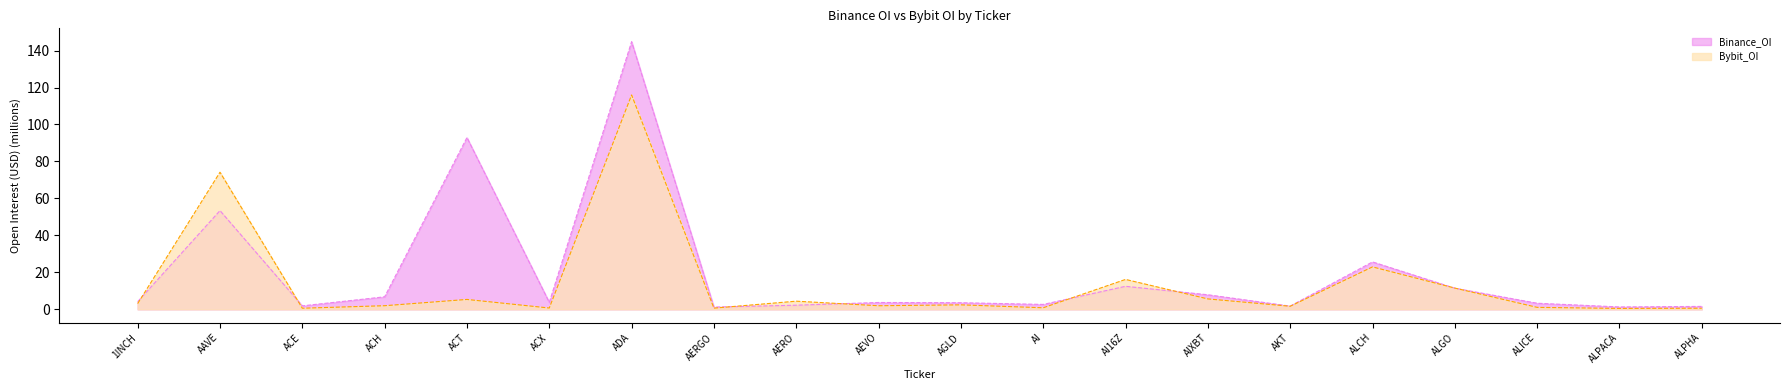

Read the Binance_OI value at ADA.

144.8